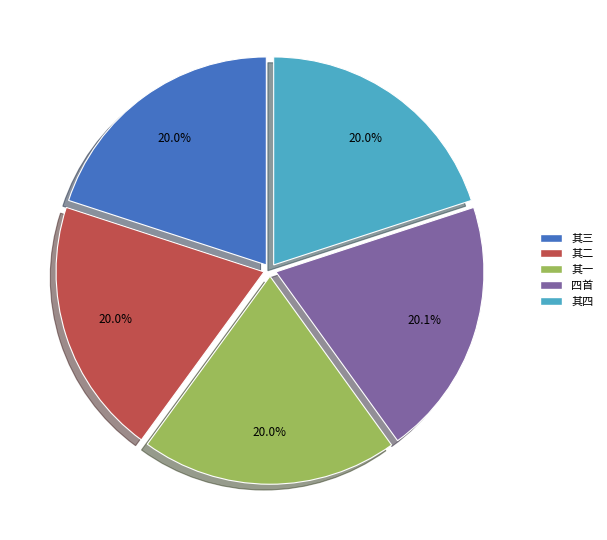

Does any single category account for the majority?

No